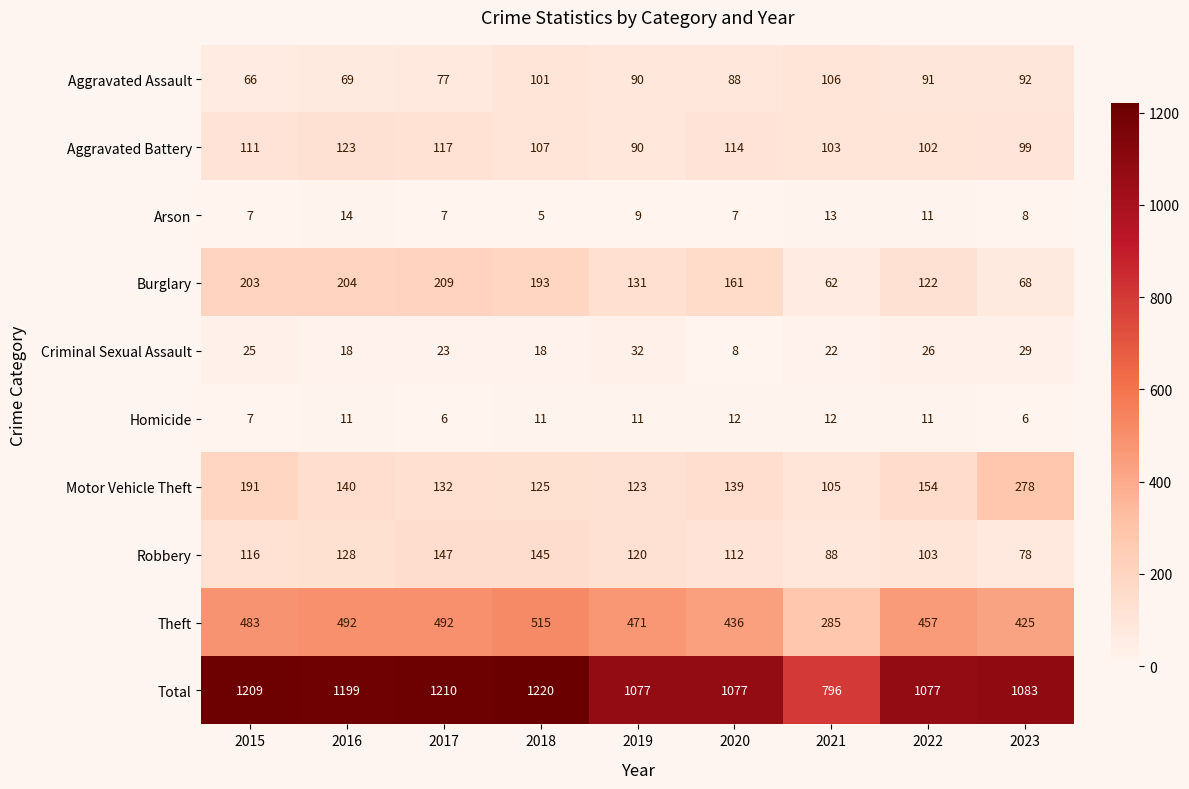

What is the total value across all series at 2018?

2440